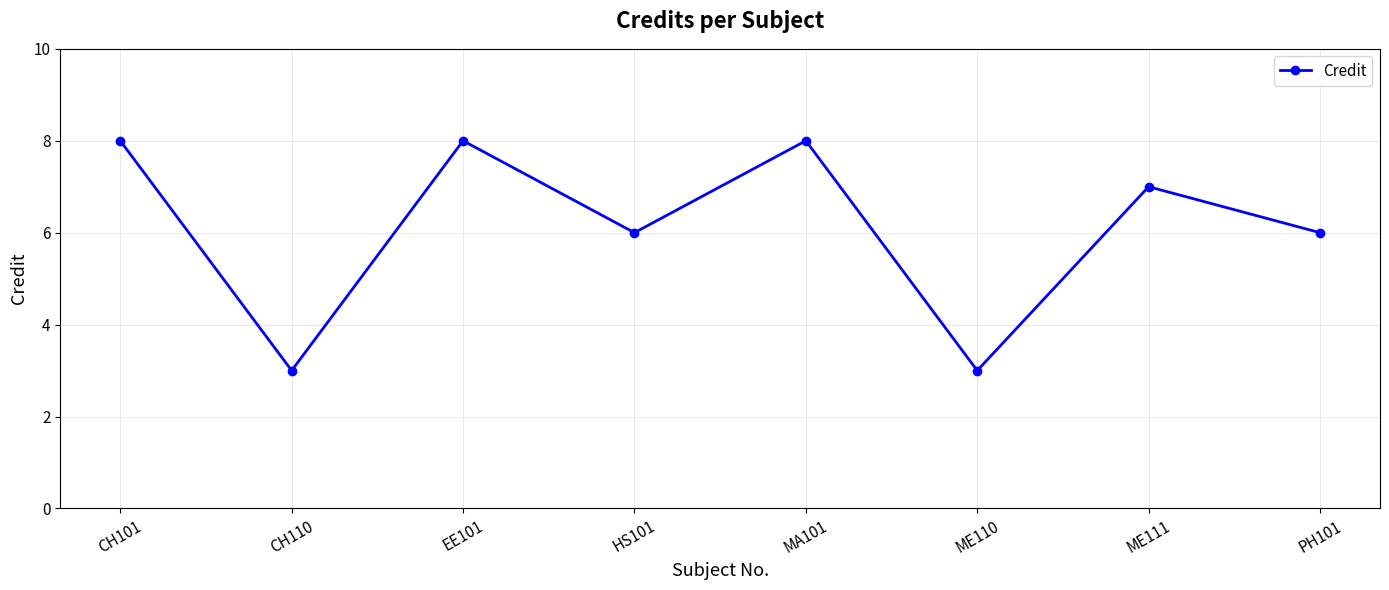

How many values are between 6 and 8?

6